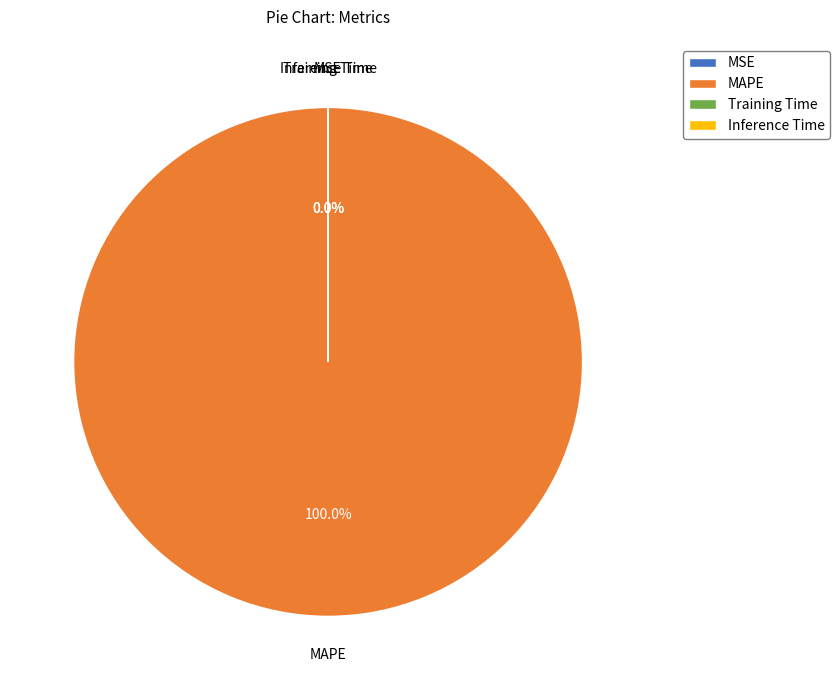

Which category has the biggest portion of the pie?

MAPE